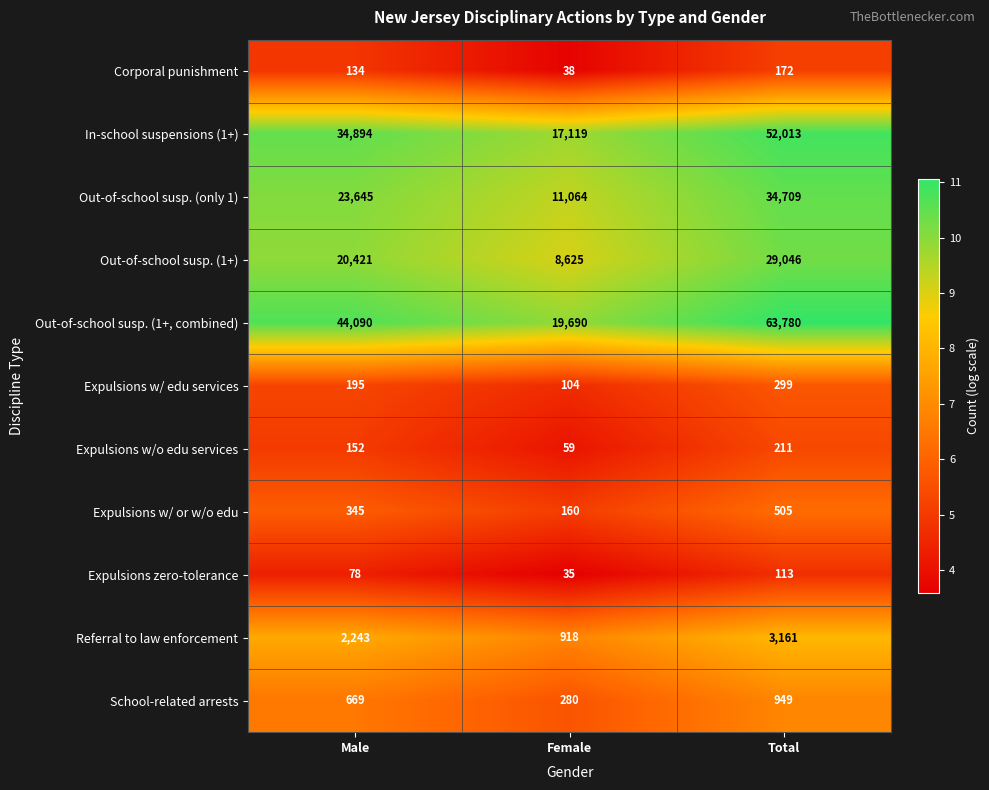

How many Expulsions w/ or w/o edu values are between 160 and 505?

3